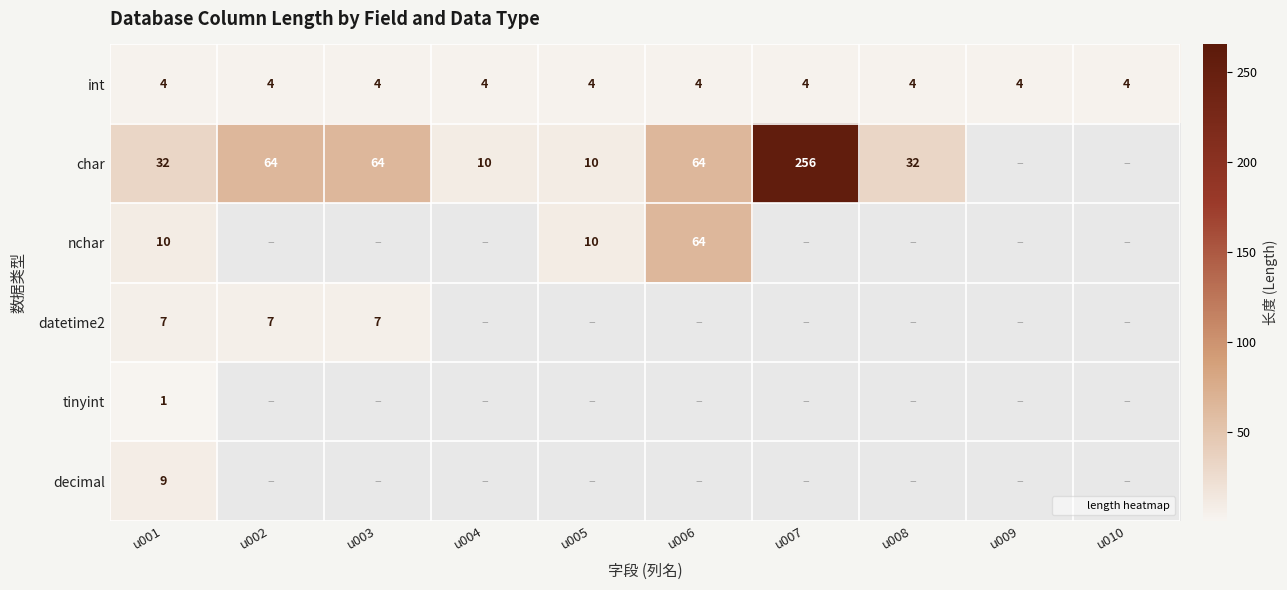

Between u006 and u007, which series saw the biggest shift?

char